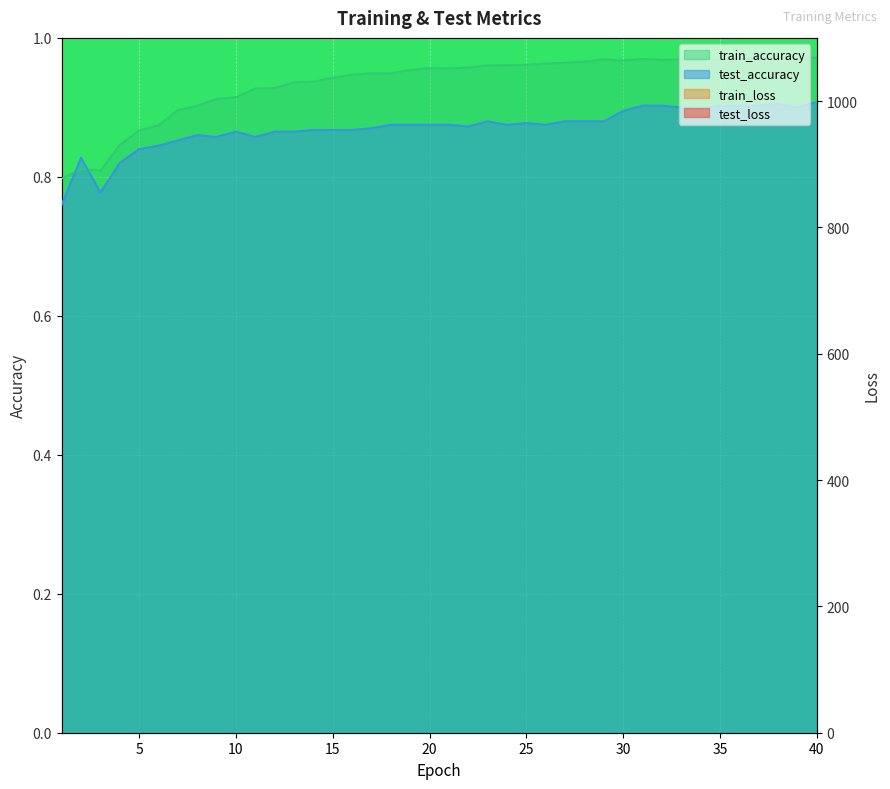

How many data points in train_loss are less than 711?

20